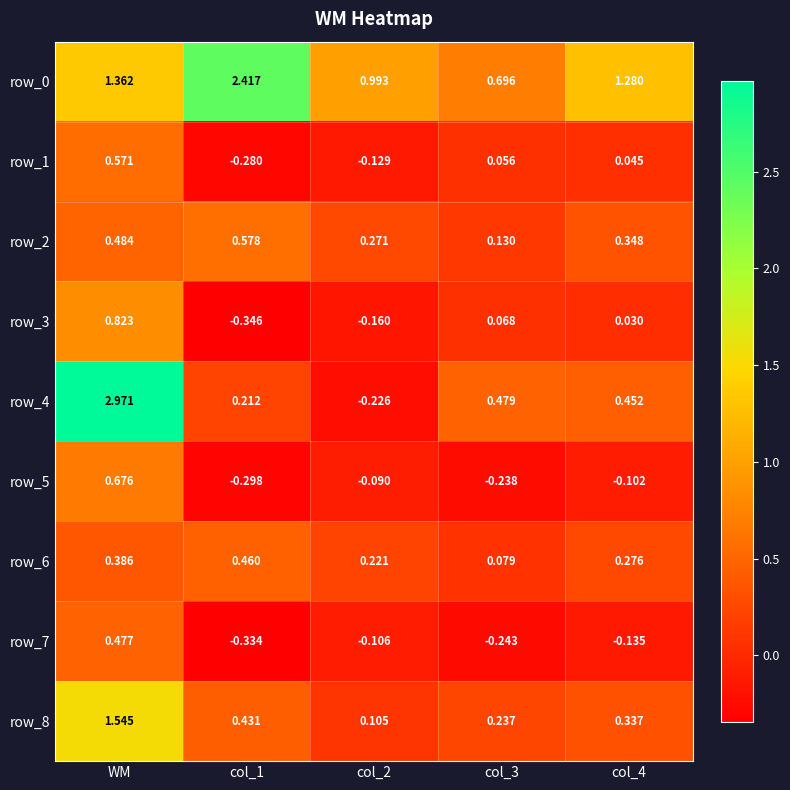

Which series has the widest spread of values?

row_4